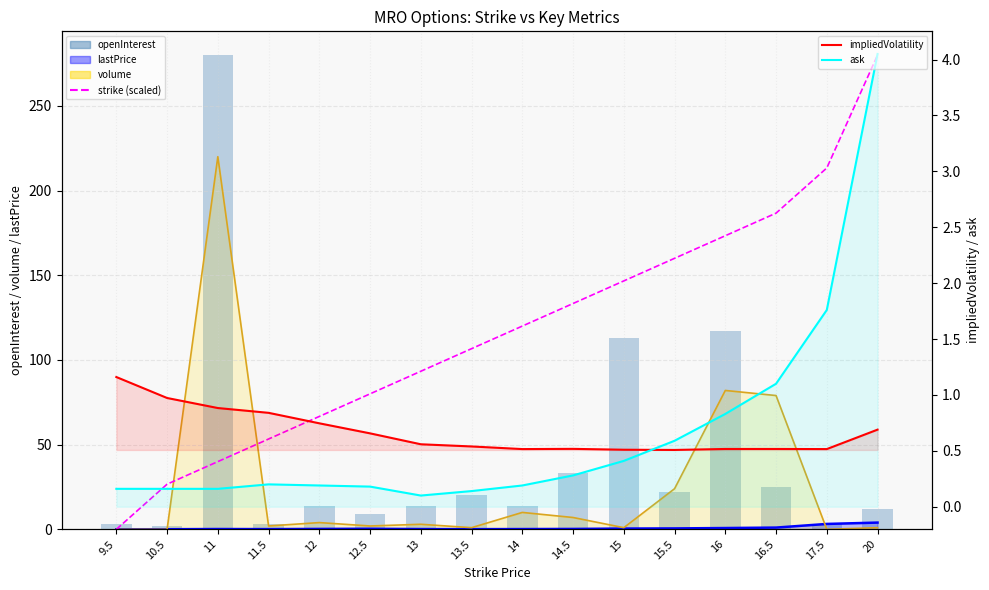

List the series in order of their peak value, lowest first.

impliedVolatility, lastPrice line, ask, volume line, strike (scaled), openInterest